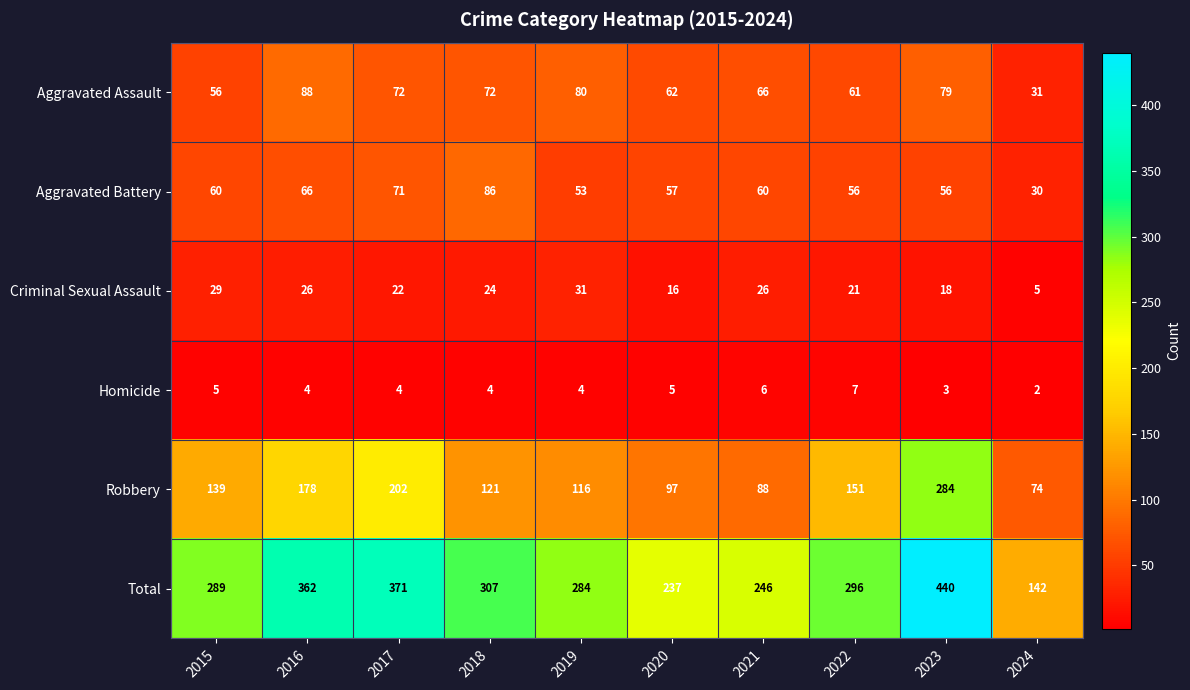

The value of Aggravated Battery at 2020 is 57. True or false?

True